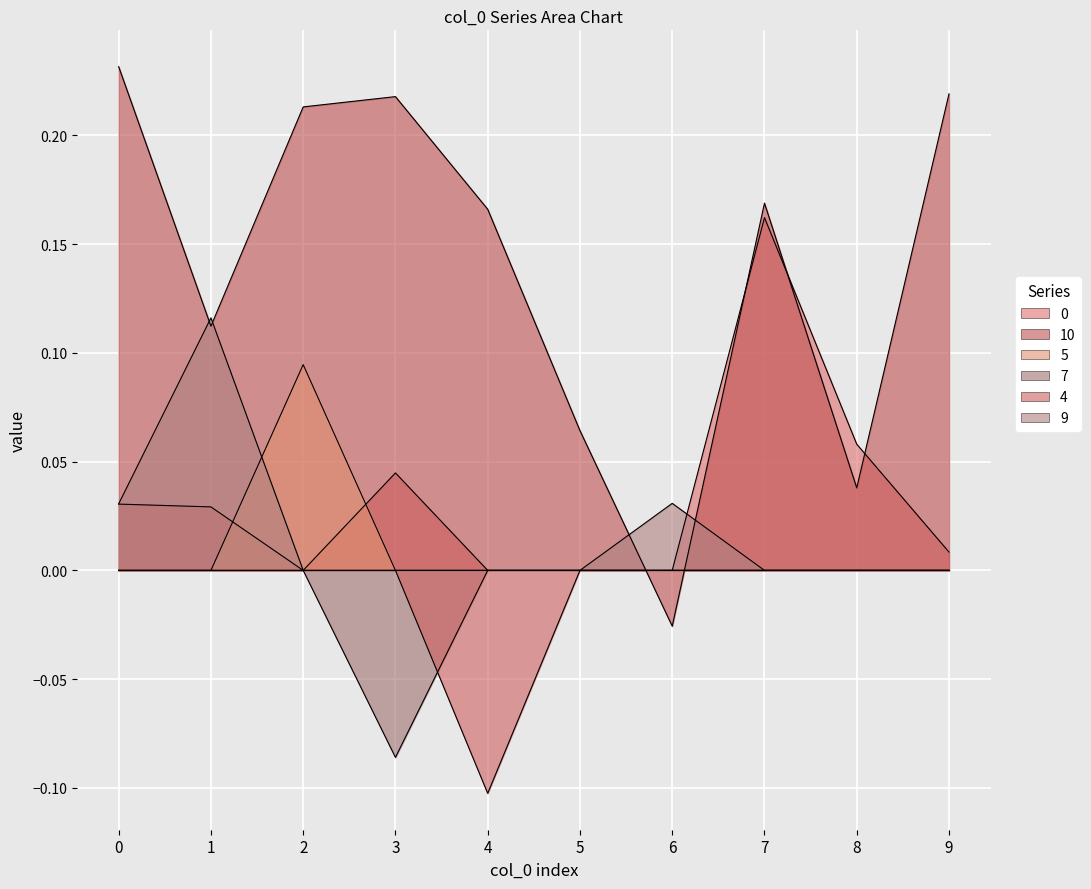

What is the sum of all 9 values?

0.2